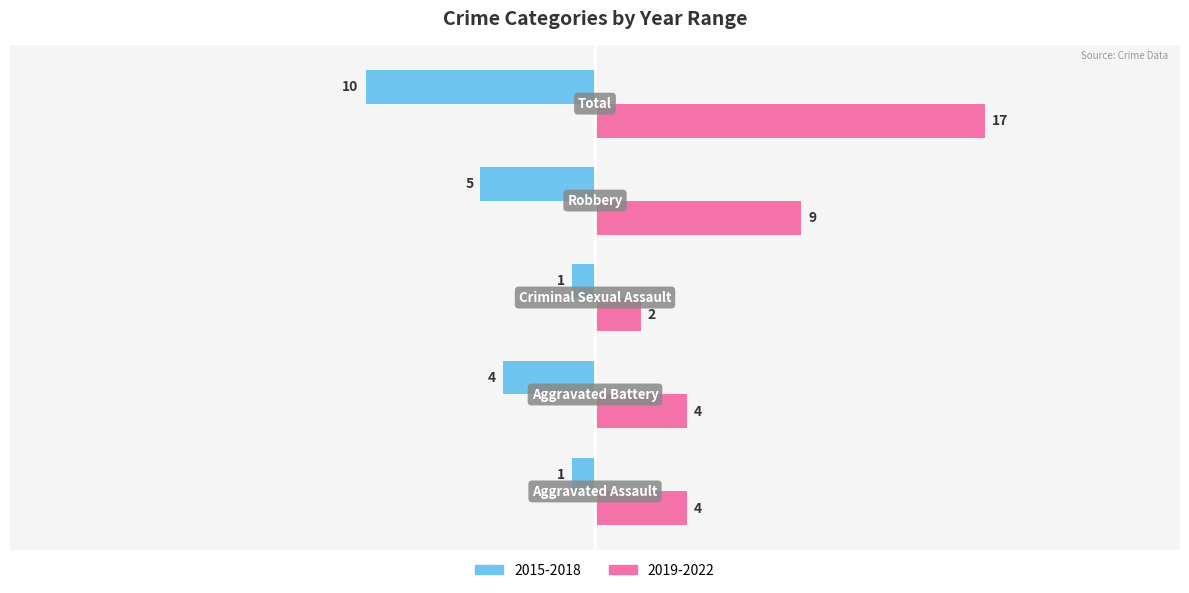

At how many categories does at least one series exceed 12?

1